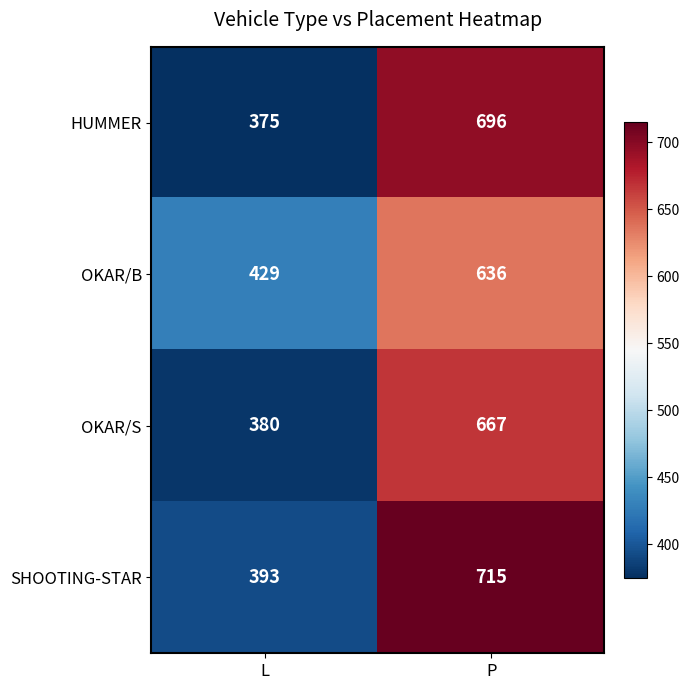

What is the difference between the OKAR/S values at P and L?

287